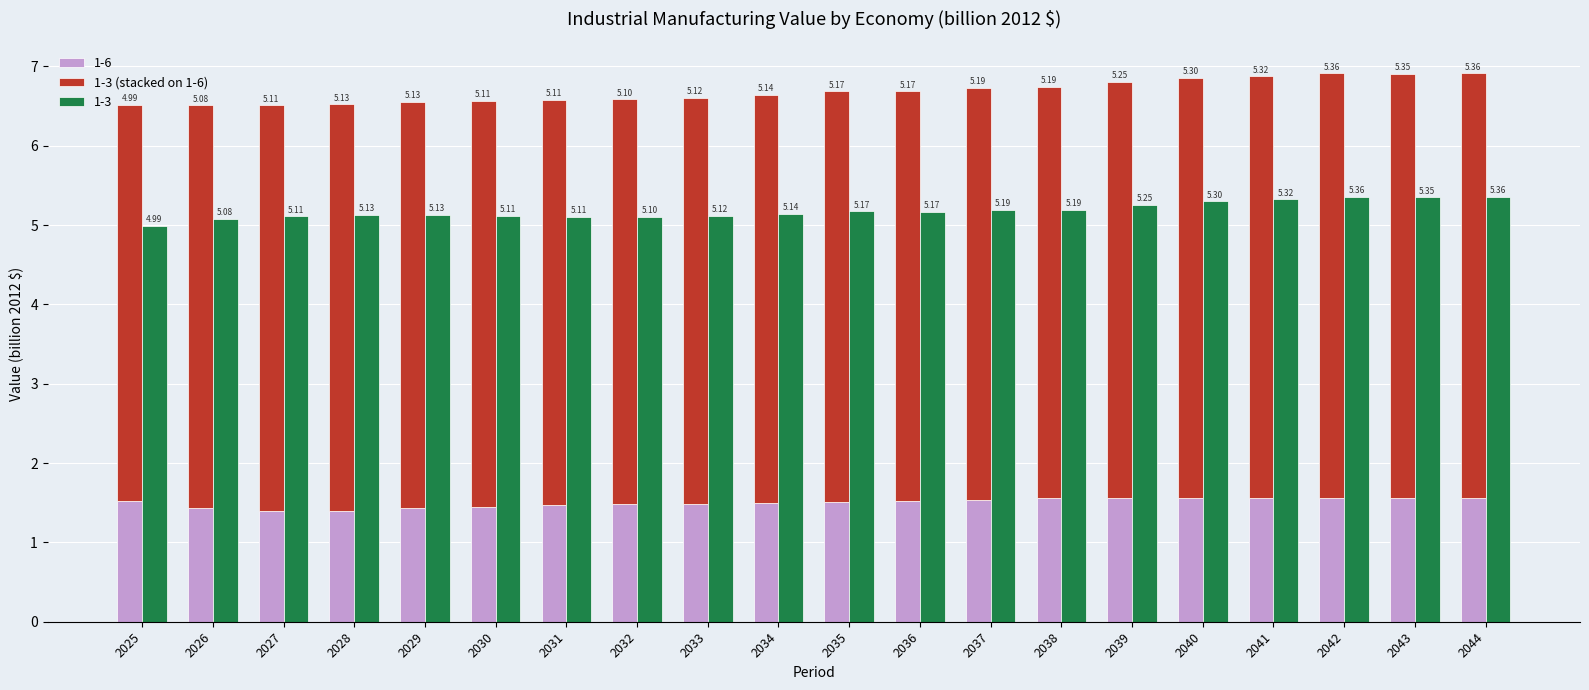

Reading left to right, extract all data points from this chart.

5.0	5.1	5.1	5.1	5.1	5.1	5.1	5.1	5.1	5.1	5.2	5.2	5.2	5.2	5.3	5.3	5.3	5.4	5.3	5.4